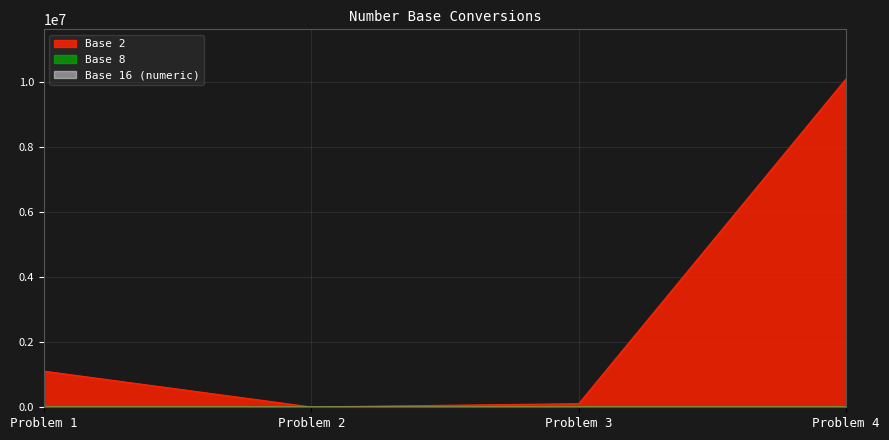

True or false: Base 2 and Base 16 (numeric) intersect in this chart.

False